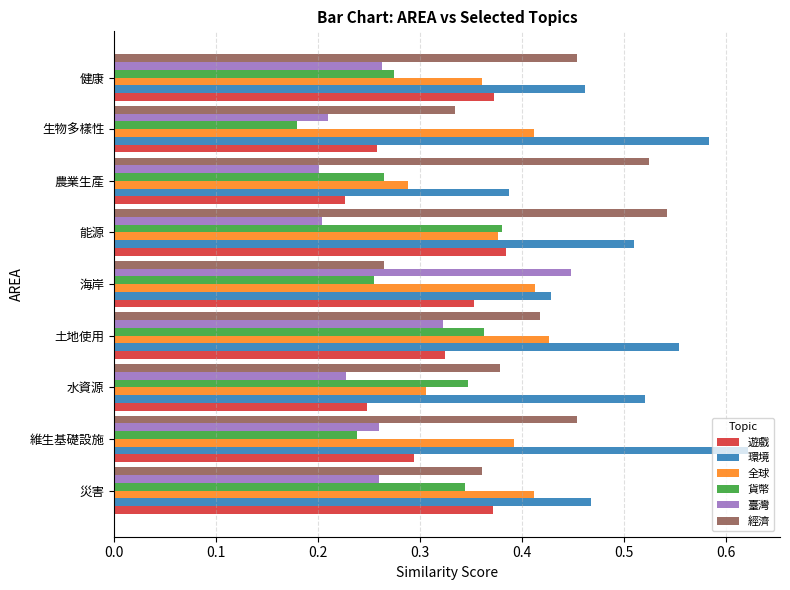

What is the sum of all 全球 values?

3.4